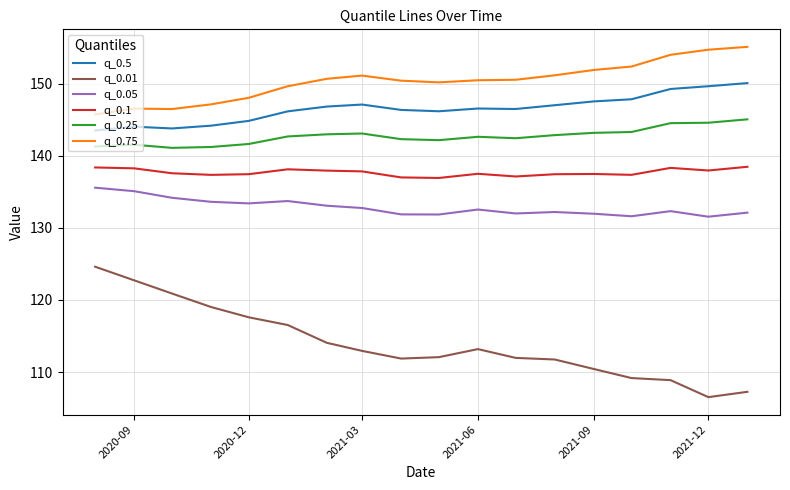

Which series has the largest total across all categories?

q_0.75